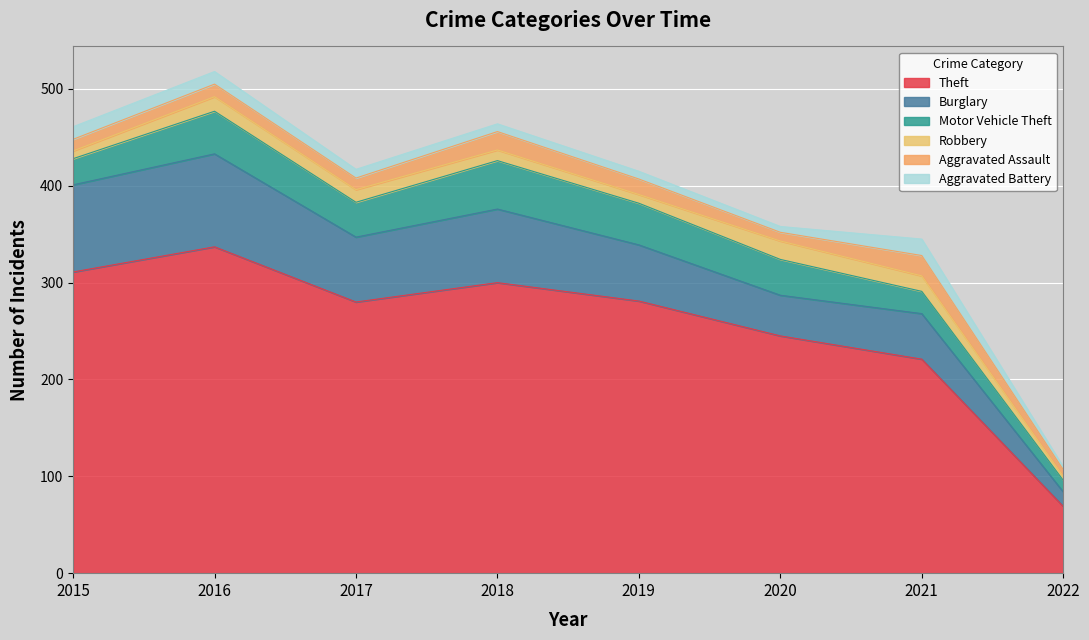

Which series ends up on top after the final intersection of Aggravated Assault and Robbery?

Aggravated Assault